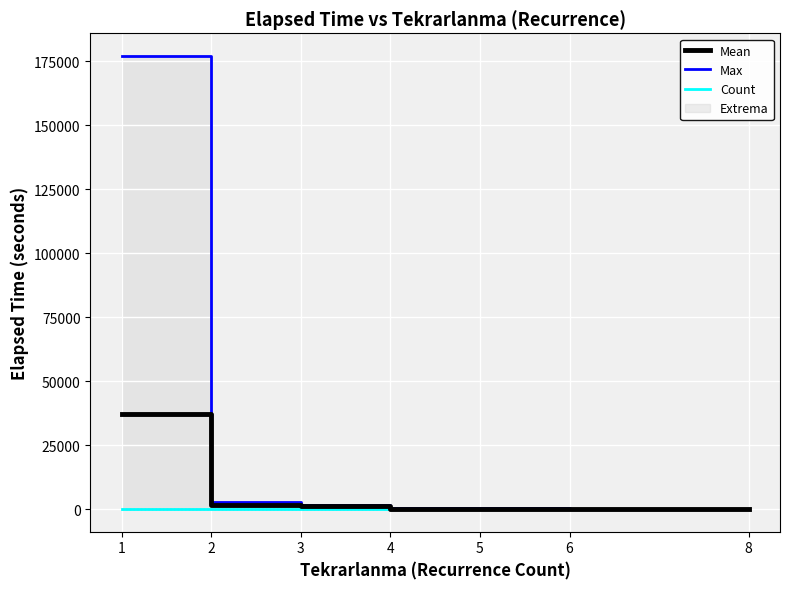

At which category is the sum across all series the highest?

1